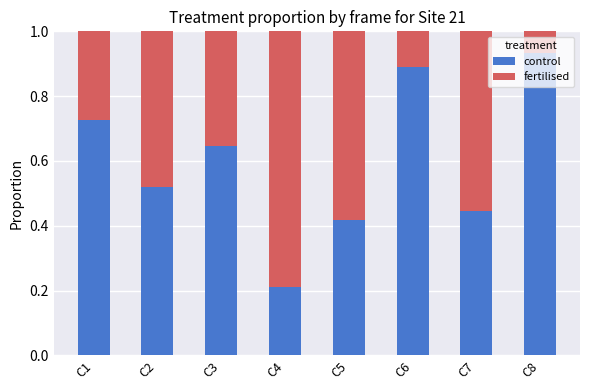

Are the bars horizontal?

No